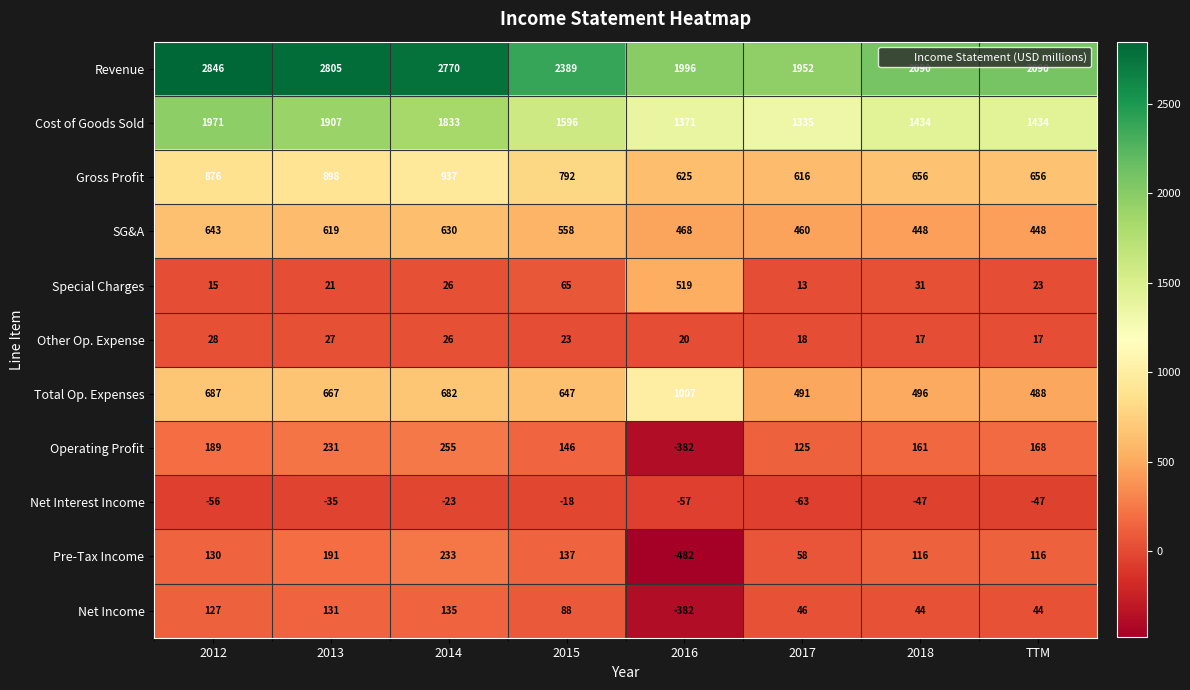

What is the approximate value of Cost of Goods Sold at 2015, to the nearest 50?

1600